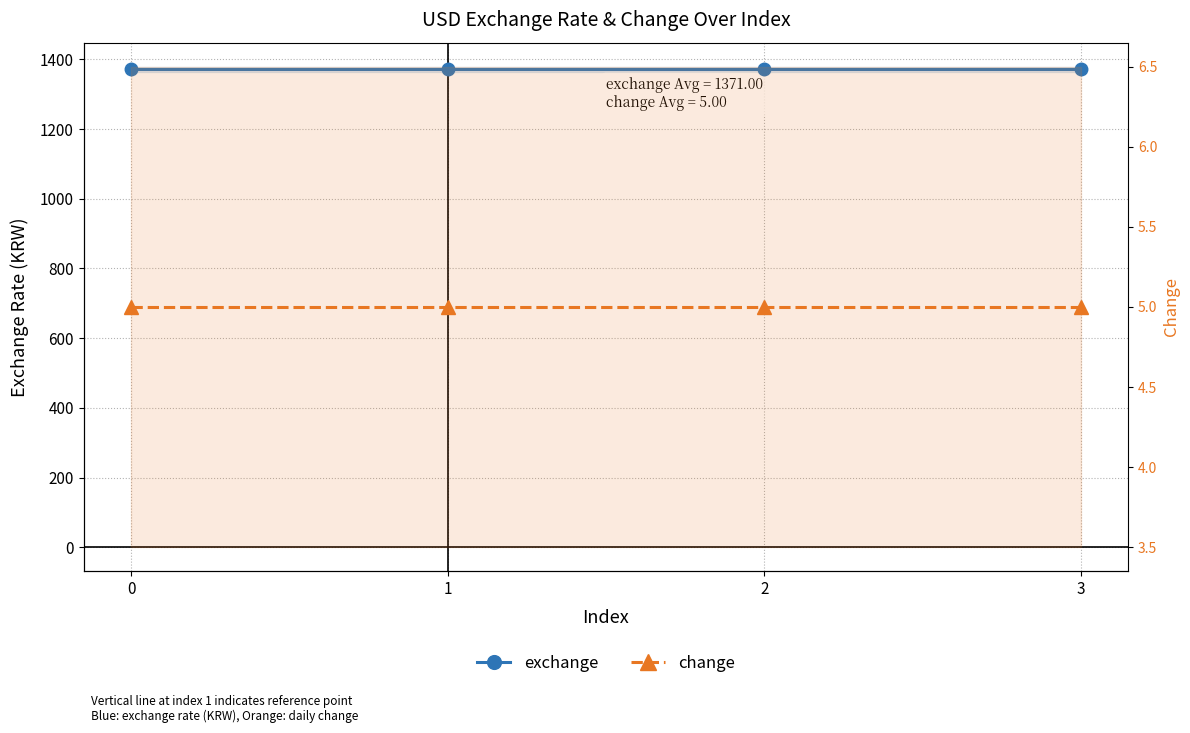

Which series has the largest total across all categories?

exchange